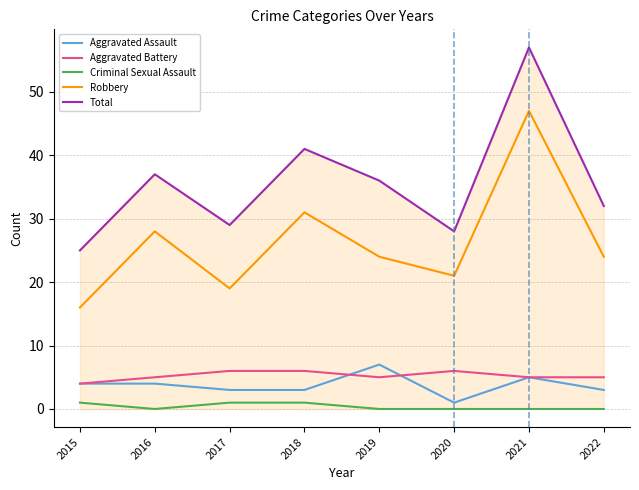

True or false: Criminal Sexual Assault and Aggravated Assault intersect in this chart.

False